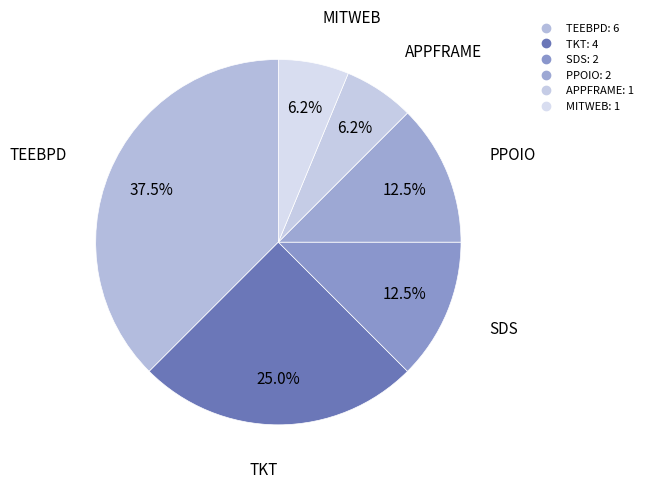

How many slices are in this pie chart?

6